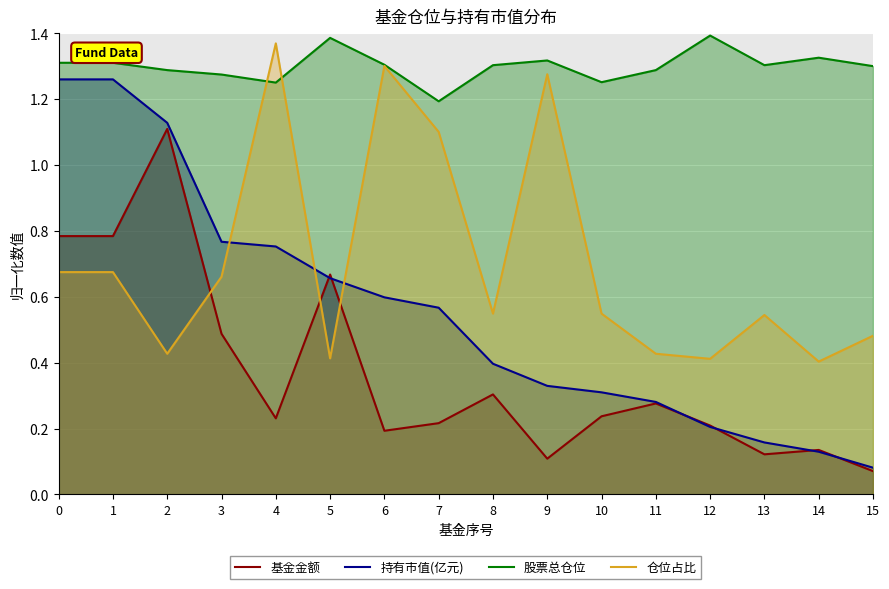

How many 股票总仓位 values are between 1 and 2?

16